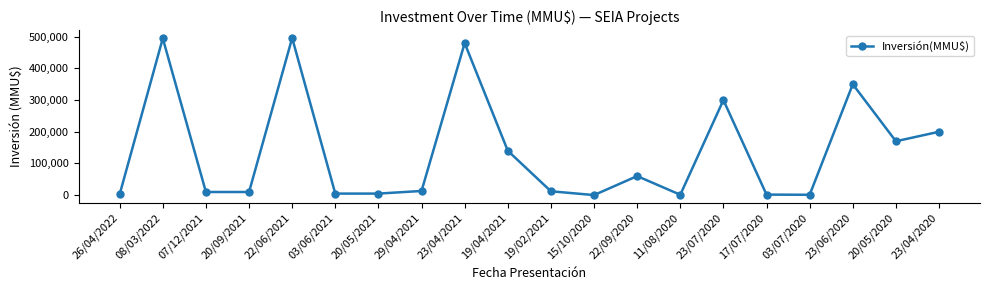

The value at 23/04/2020 is 200000. True or false?

True